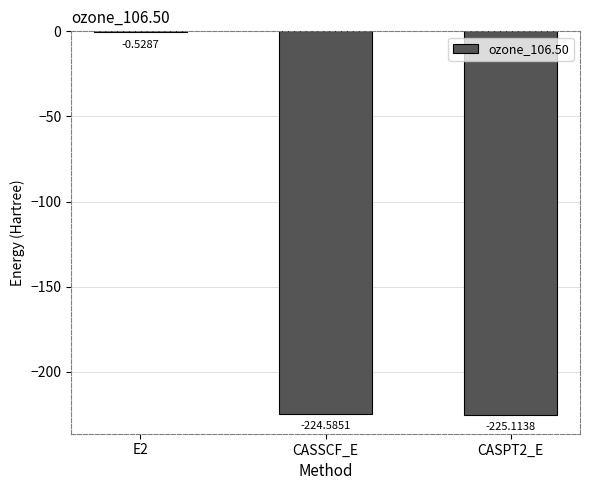

What is the change in value from E2 to CASPT2_E?

-224.6